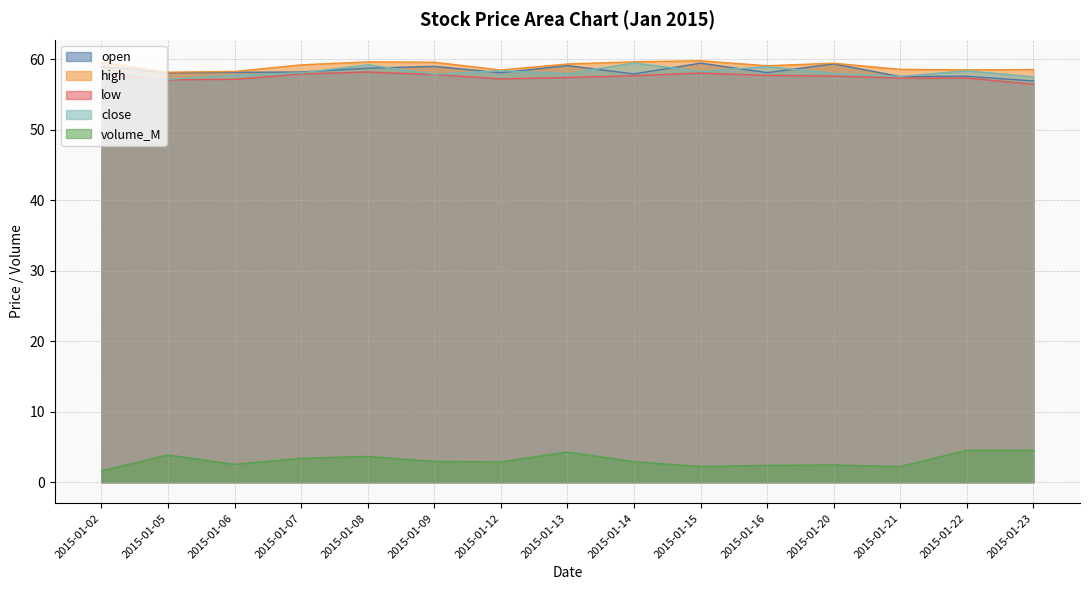

What is the value of the open point at the 13th from the left?

57.5